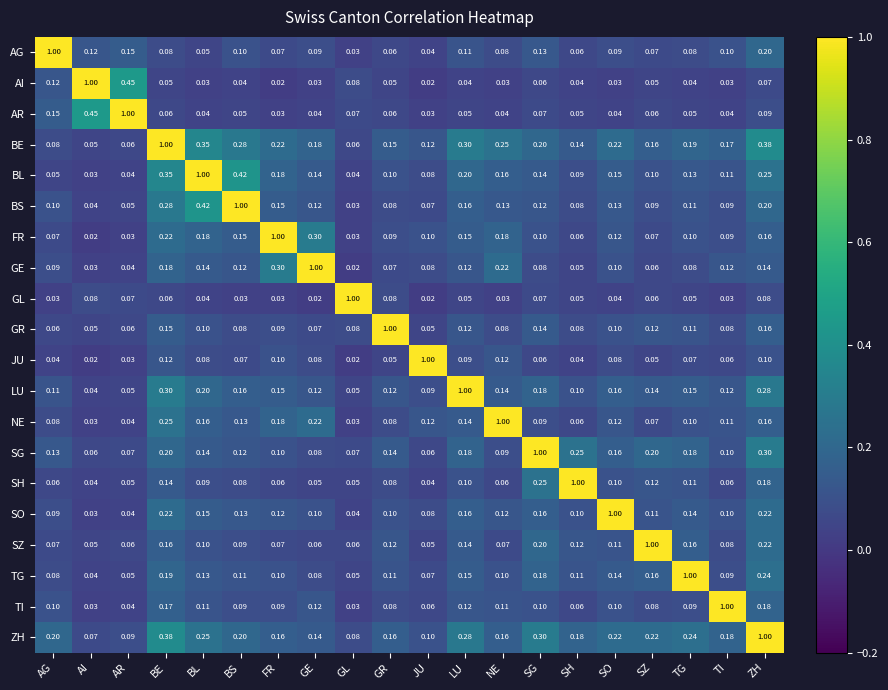

Where is BS nearest to the value 0?

GL